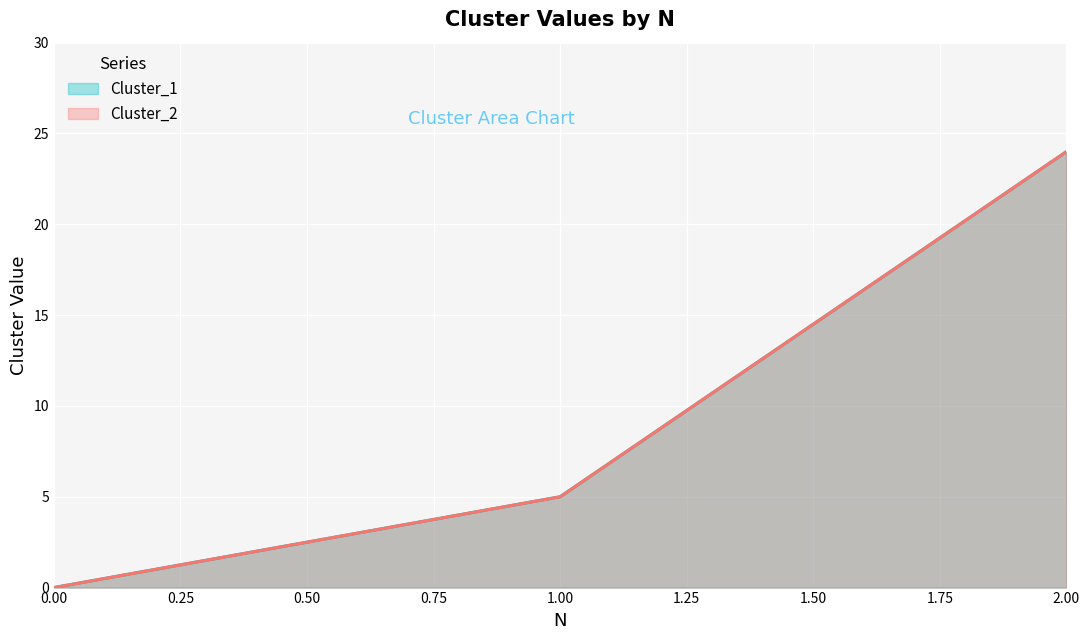

Which series has the largest total across all categories?

Cluster_1